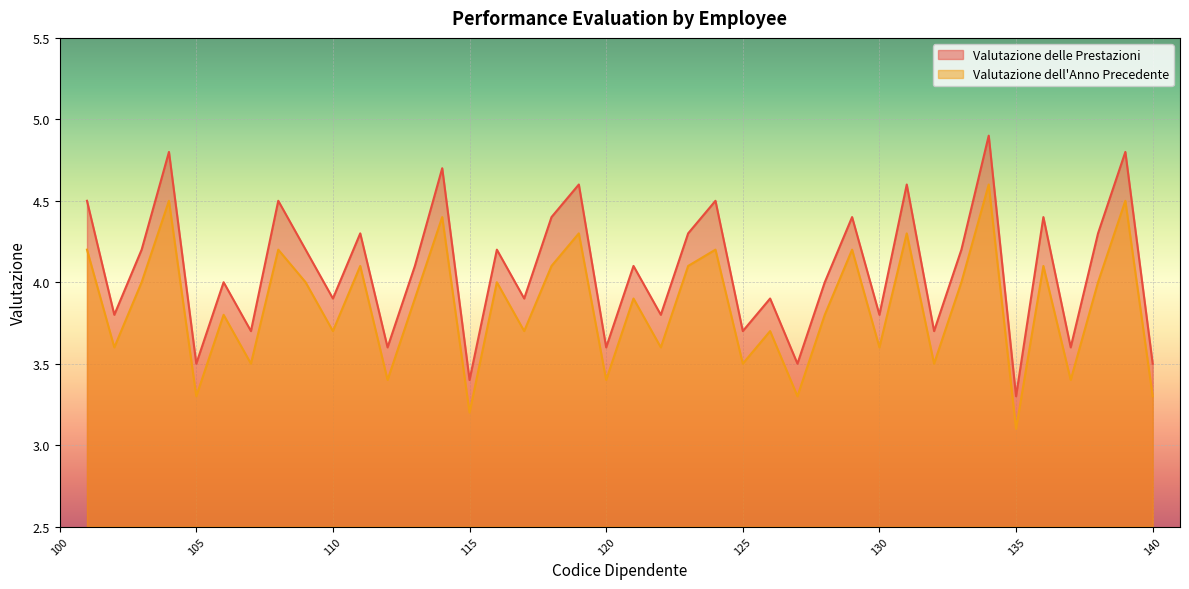

True or false: Valutazione delle Prestazioni has a value of 4.8 at 107.

False